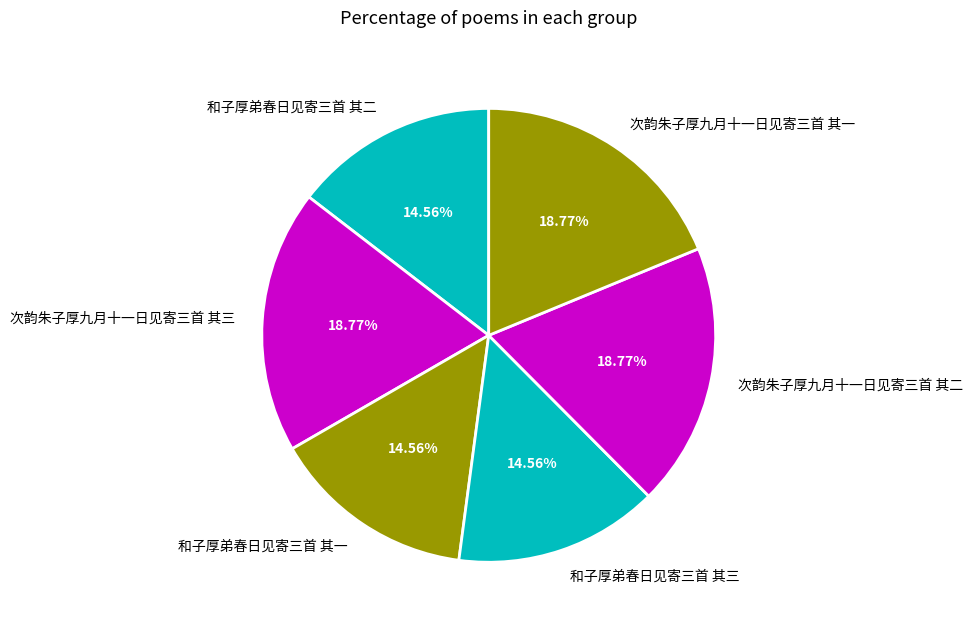

To the nearest percent, what portion does 次韵朱子厚九月十一日见寄三首 其三 represent?

19%